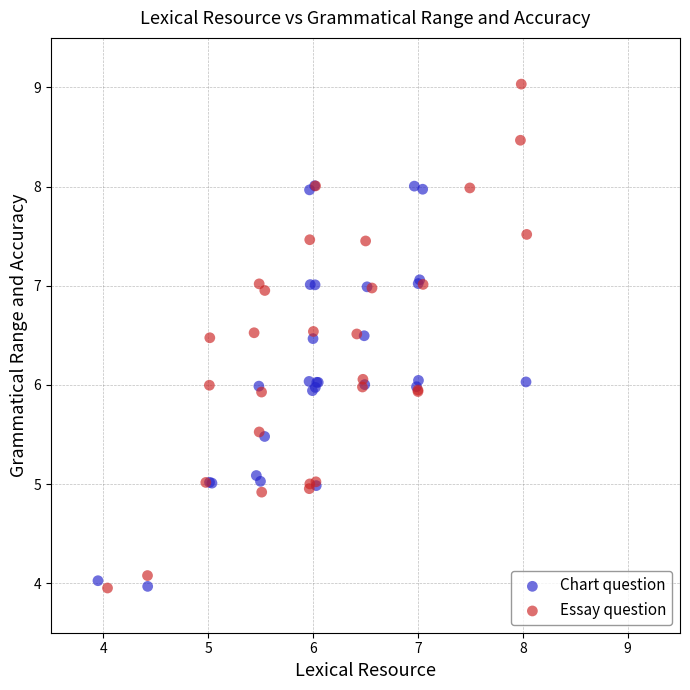

Which series reaches the maximum Y coordinate?

Essay question